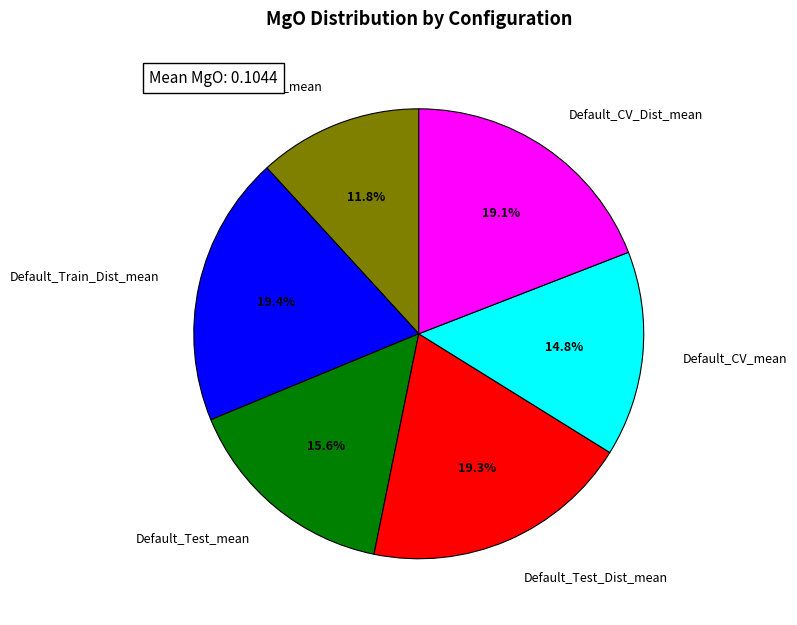

Does any single category account for the majority?

No